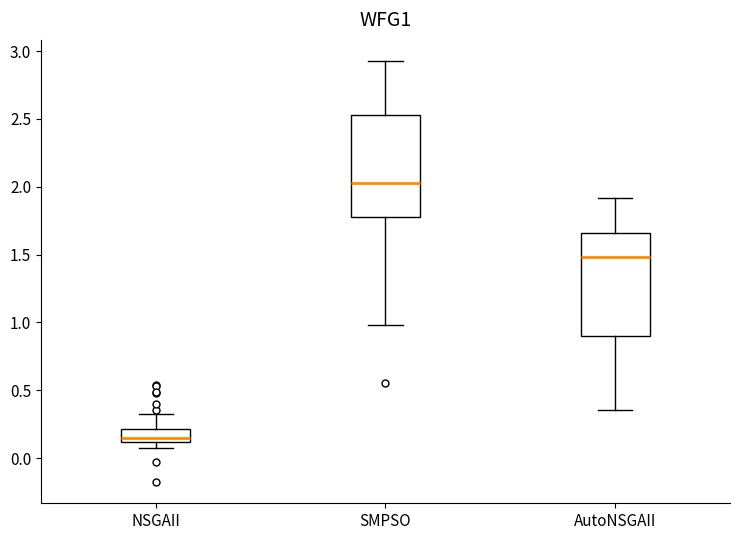

Reading left to right, read every box against the y-axis: the position of its median line, the range the box covers, and the ends of its whiskers. The values are not printed on the chart, so give them approximately, as read against the axis.

NSGAII: median 0.15, box 0.10 to 0.20, whiskers 0.10 (just below the box's lower edge) to 0.35
SMPSO: median 2.05, box 1.80 to 2.55, whiskers 1.00 to 2.95
AutoNSGAII: median 1.50, box 0.90 to 1.65, whiskers 0.35 to 1.90